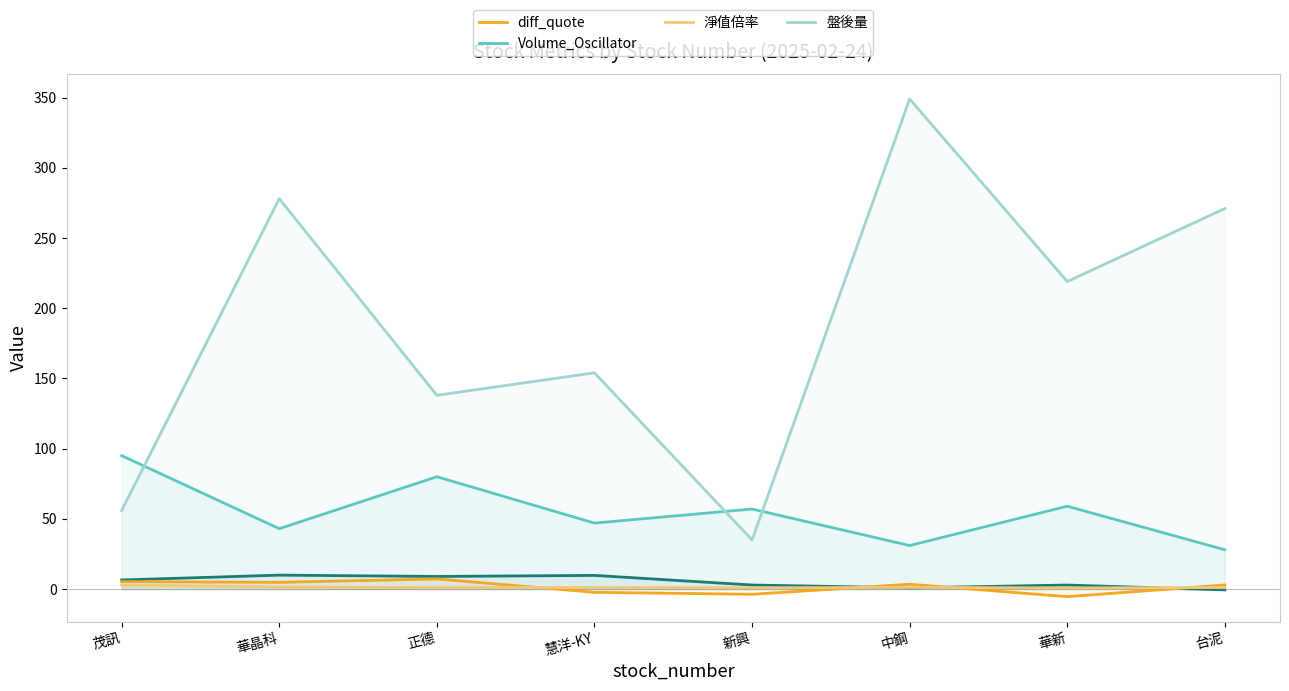

How many interior local peaks does the diff_quote series have?

2